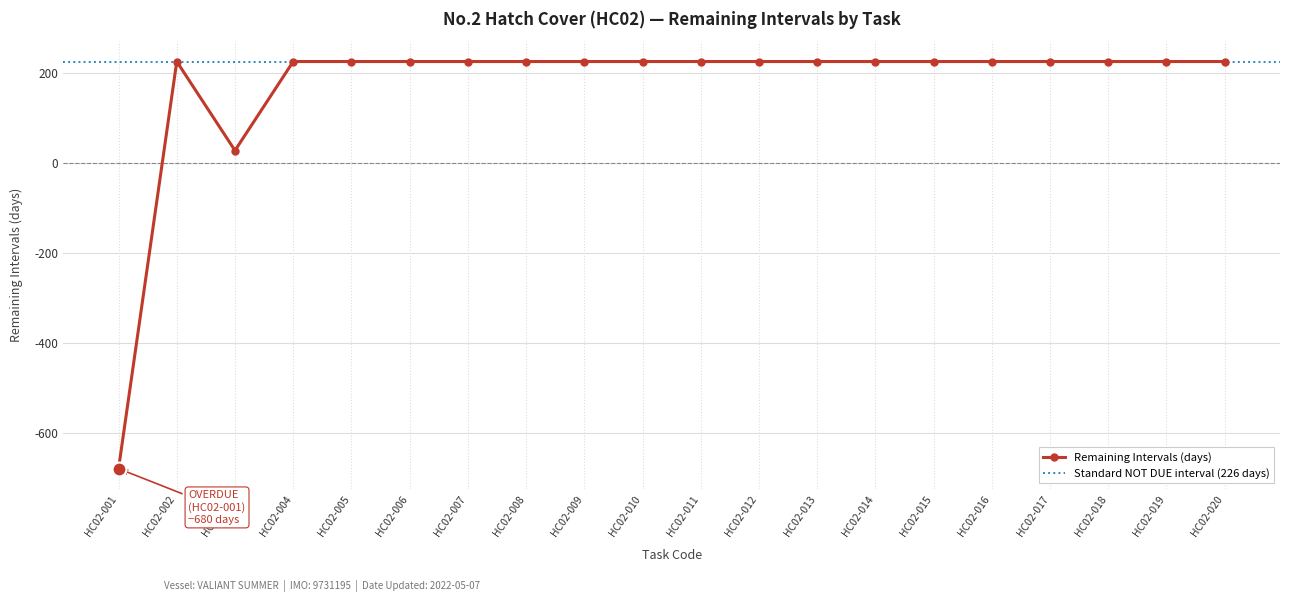

What is the difference between the second highest and second lowest values?

198